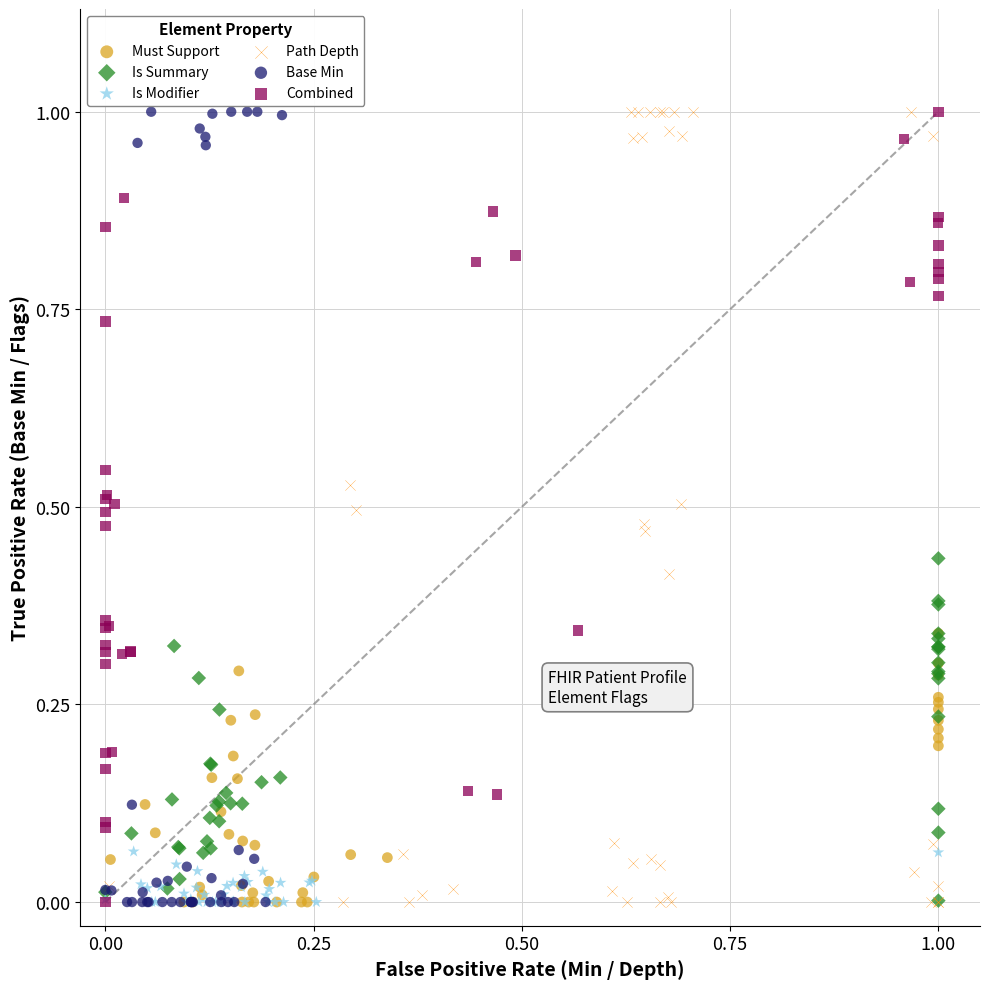

What are all the series names shown in the legend?

Must Support, Is Summary, Is Modifier, Path Depth, Base Min, Combined